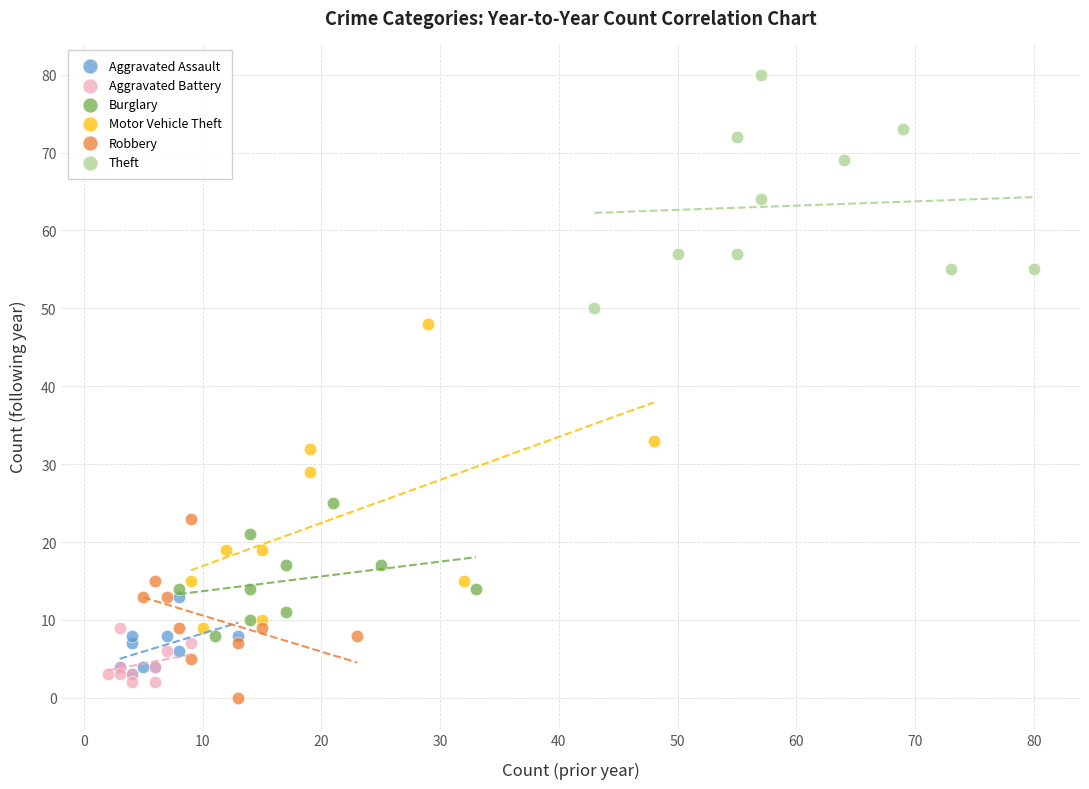

Which series reaches the minimum Y coordinate?

Robbery